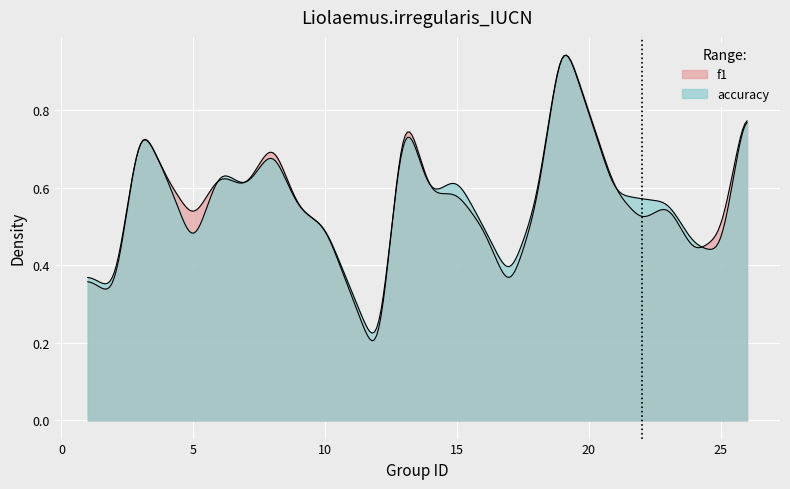

List the series in order of their peak value, lowest first.

f1, accuracy